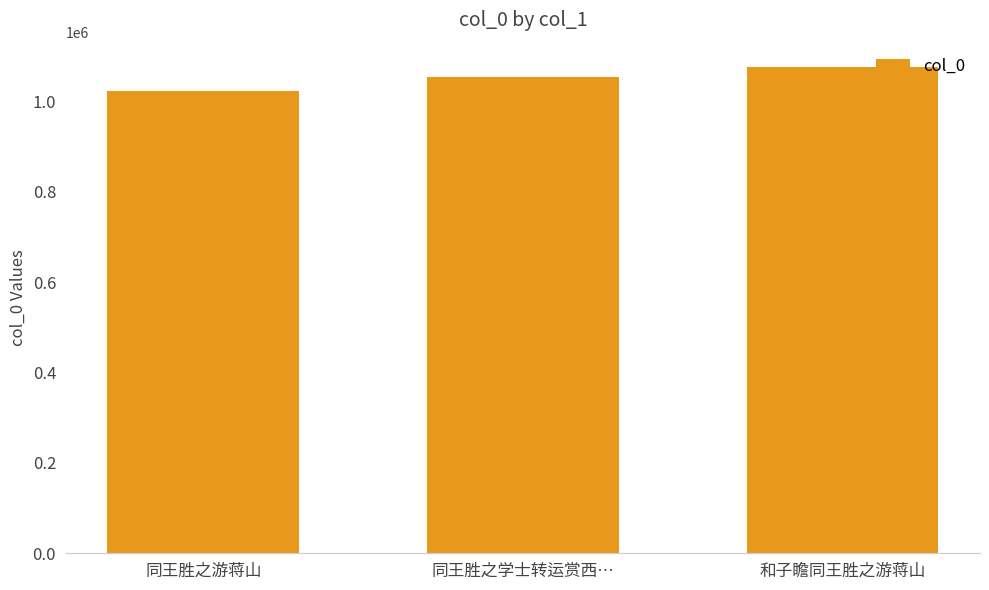

Reading left to right, what are all the values shown in this chart?

1022287	1053073	1075670